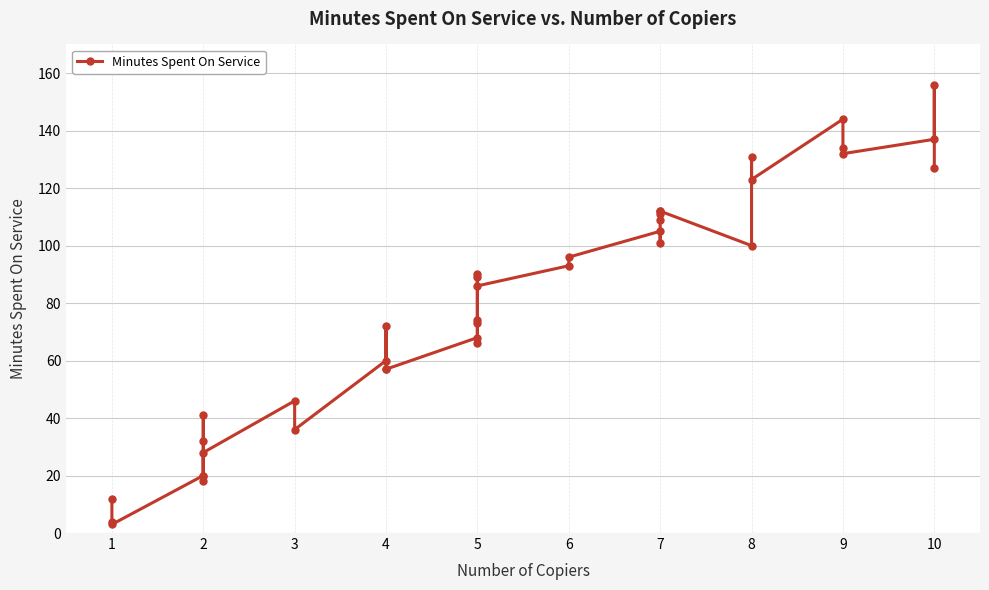

How many interior local peaks (higher than both neighbors) does the data have?

12